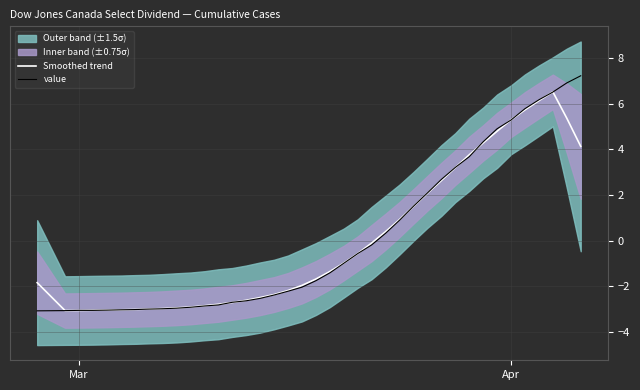

What is the highest value of the value series?

7.2